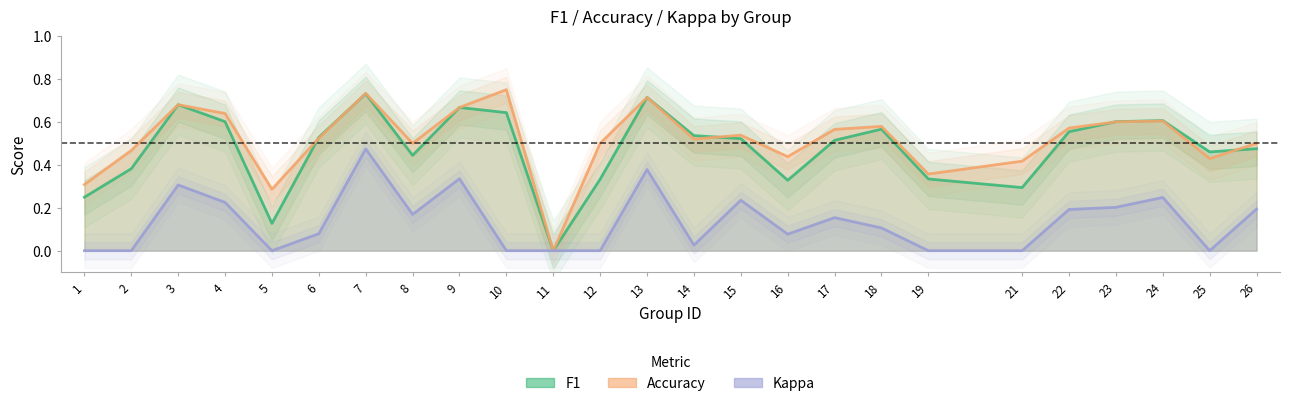

What are all the series names shown in the legend?

F1, Accuracy, Kappa